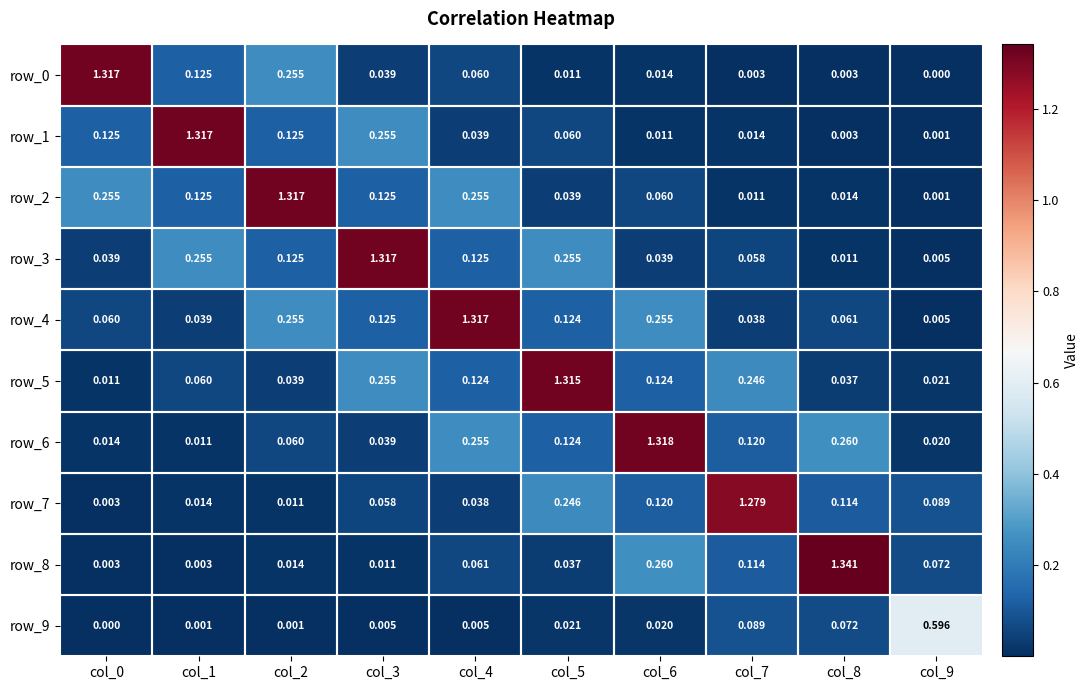

At which label does row_2 reach its minimum?

col_9